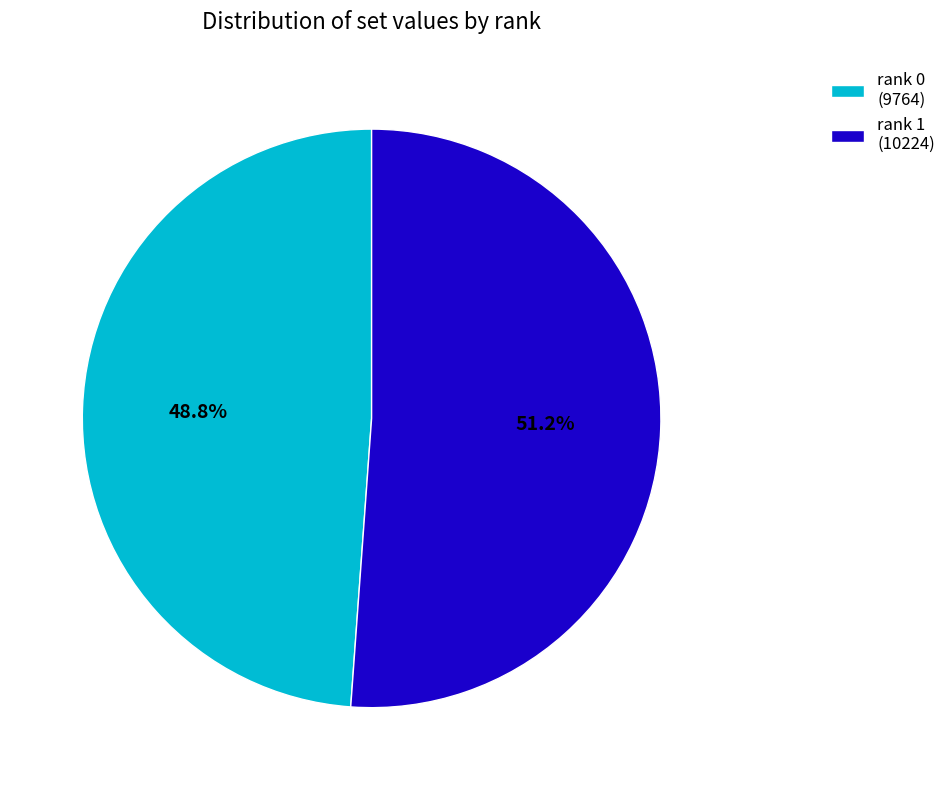

Which slice is the largest?

rank 1 (10224)